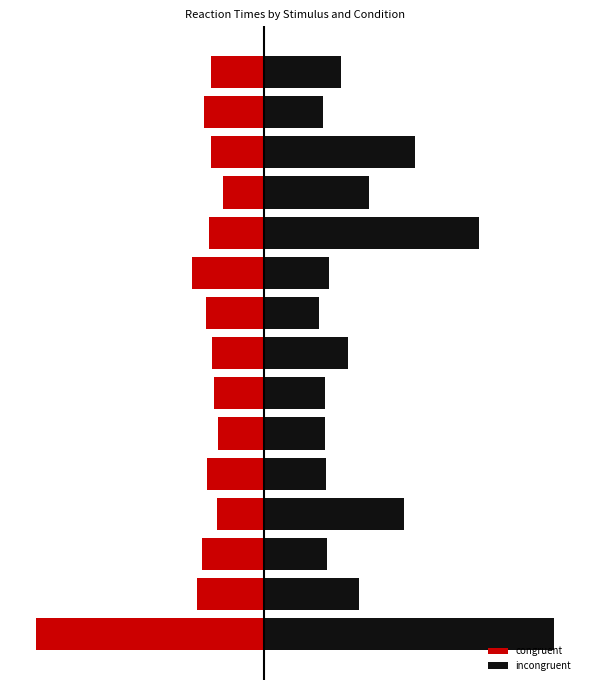

Which series has the largest total across all categories?

incongruent